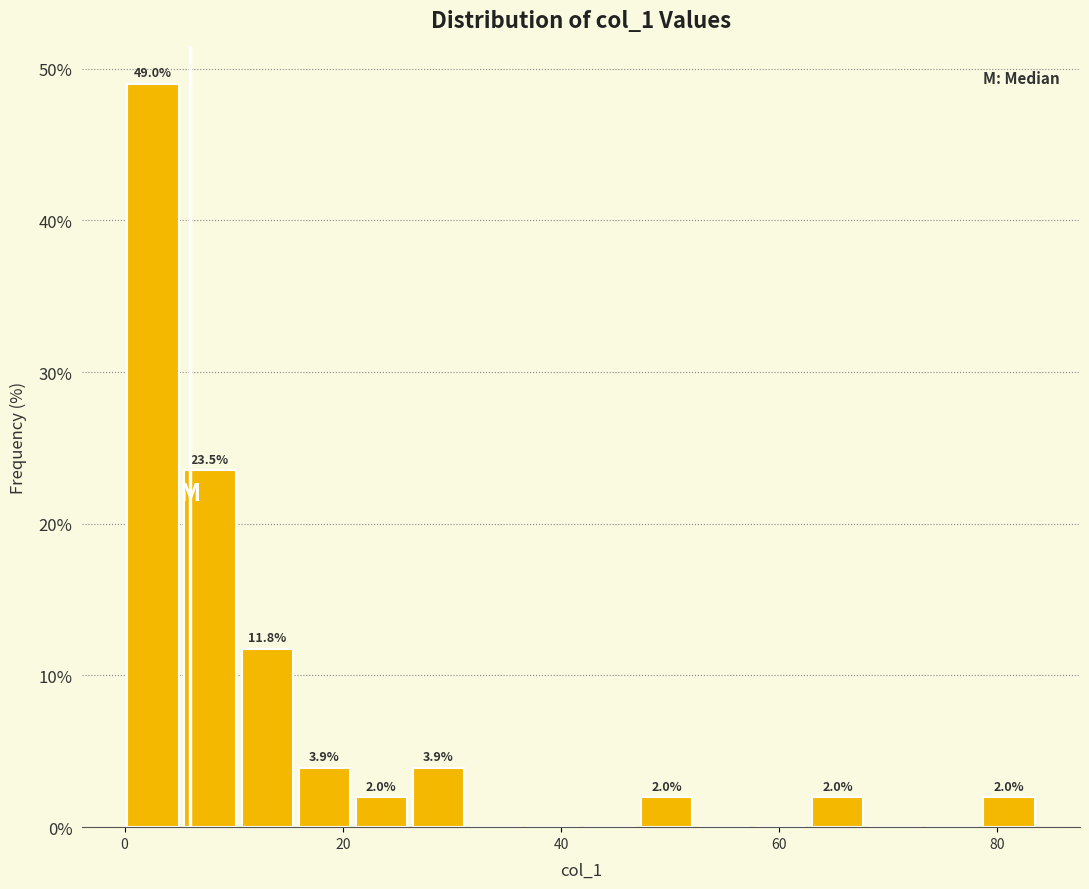

Around what value on the x-axis is the tallest bar? Give the approximate position of its centre, as read against the axis.

2